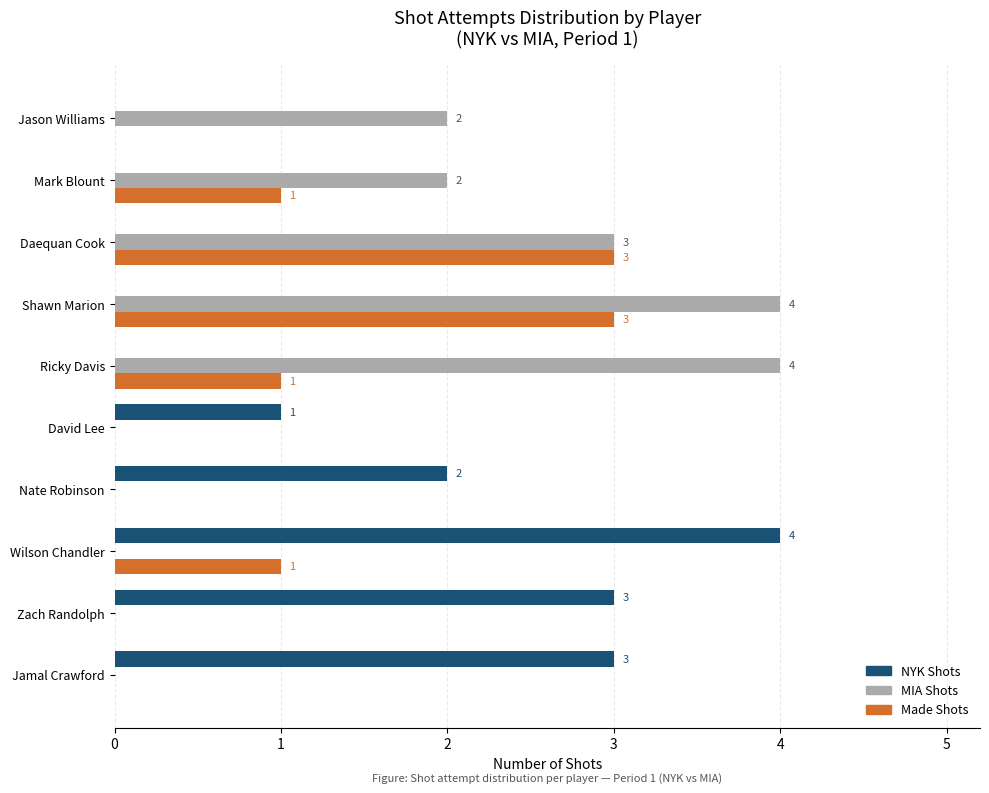

The value of MIA Shots at Jamal Crawford is 2. True or false?

False